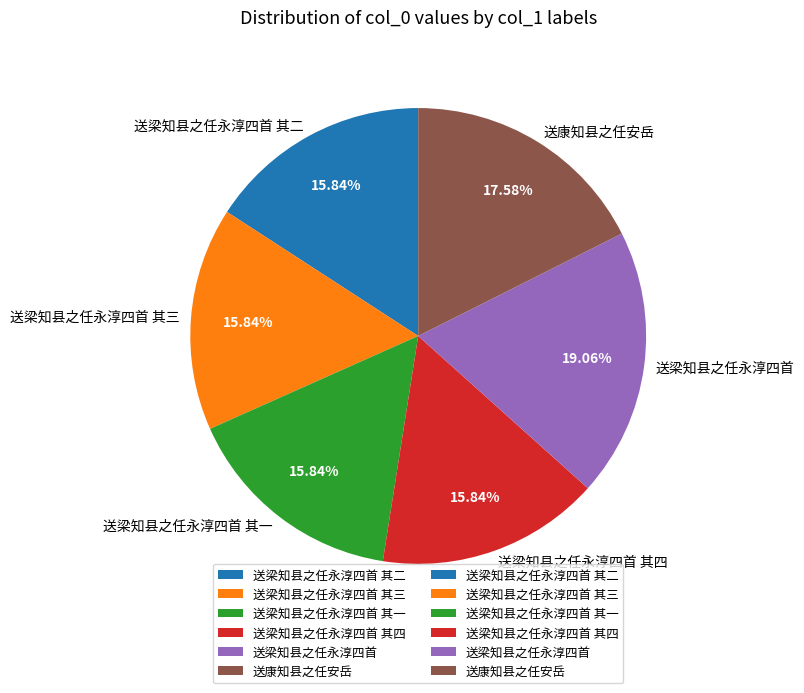

To the nearest percent, what portion does 送梁知县之任永淳四首 其一 represent?

16%